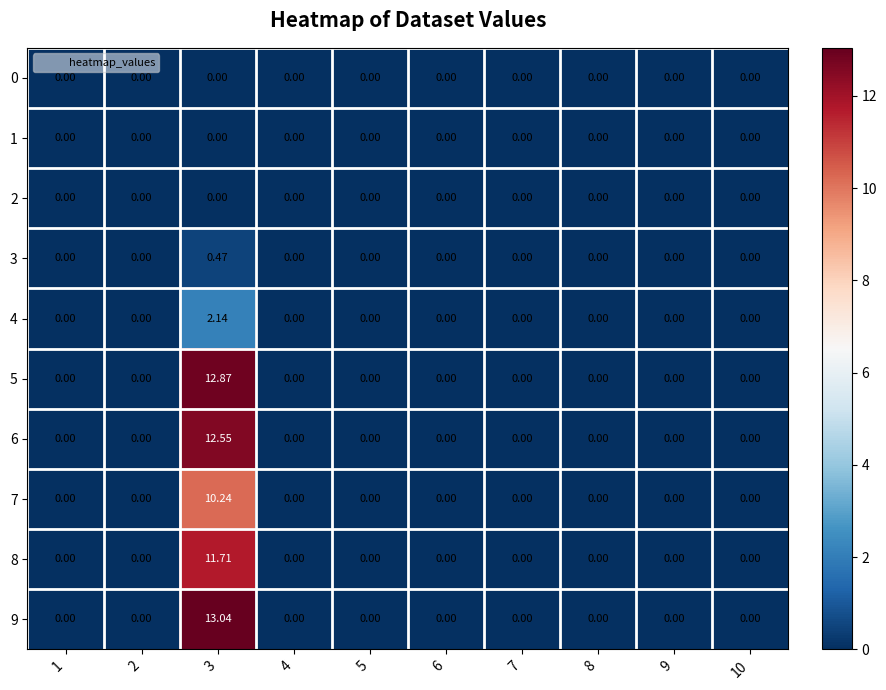

Is the value of 0 at 6 greater than the value of 4 at 3?

No